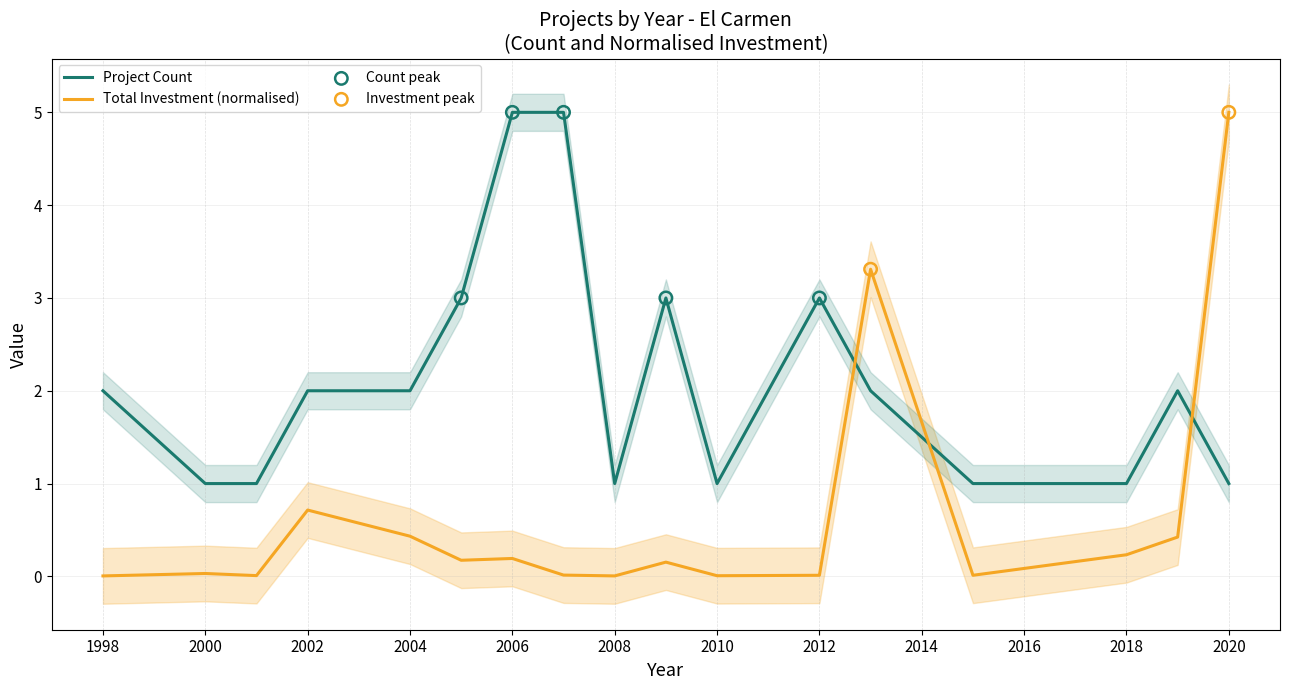

What is the total value across all series at 2010?

1.0